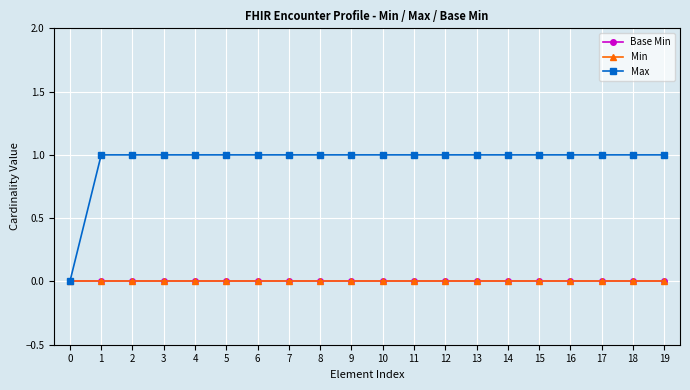

Reading right to left, transcribe all the data shown in this chart.

Base Min: 0	0	0	0	0	0	0	0	0	0	0	0	0	0	0	0	0	0	0	0
Min: 0	0	0	0	0	0	0	0	0	0	0	0	0	0	0	0	0	0	0	0
Max: 1	1	1	1	1	1	1	1	1	1	1	1	1	1	1	1	1	1	1	0